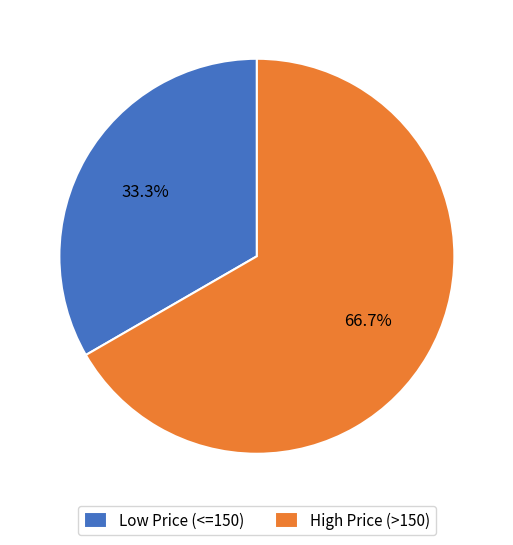

What is the ratio of the value at High Price (>150) to the value at Low Price (<=150)?

2.0